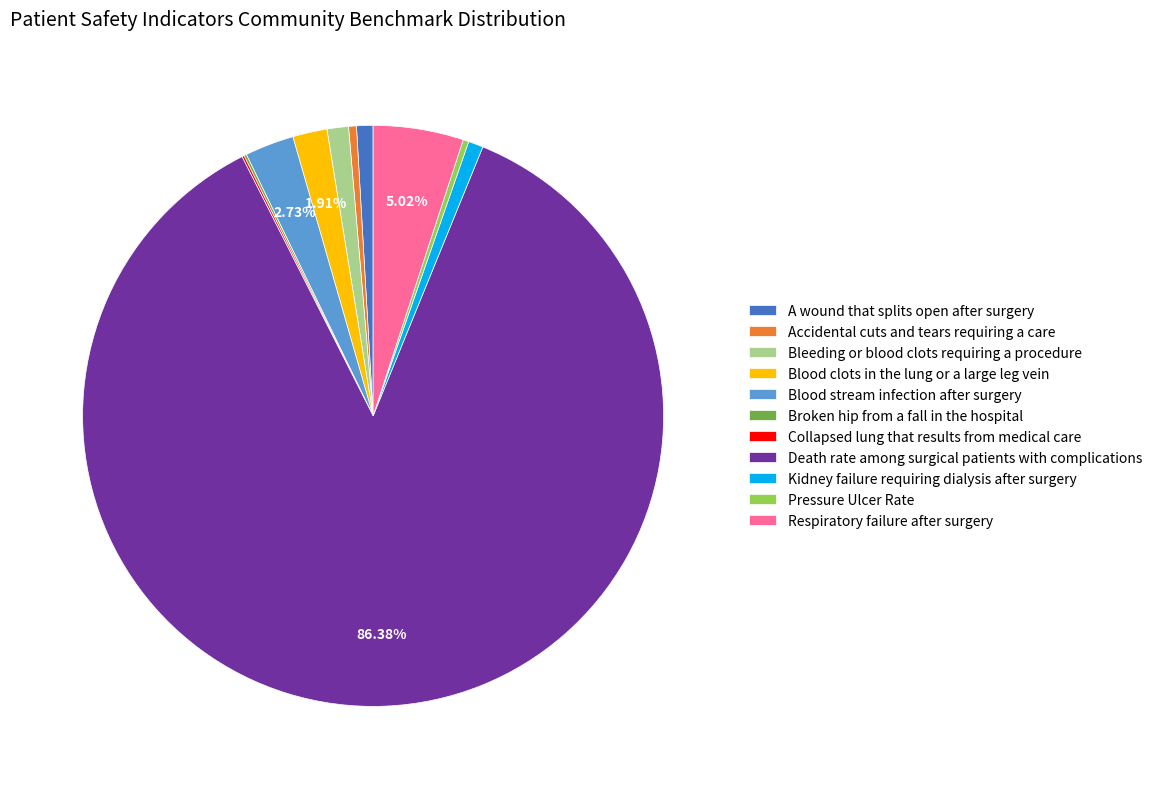

Between Kidney failure requiring dialysis after surgery and Respiratory failure after surgery, which is larger?

Respiratory failure after surgery